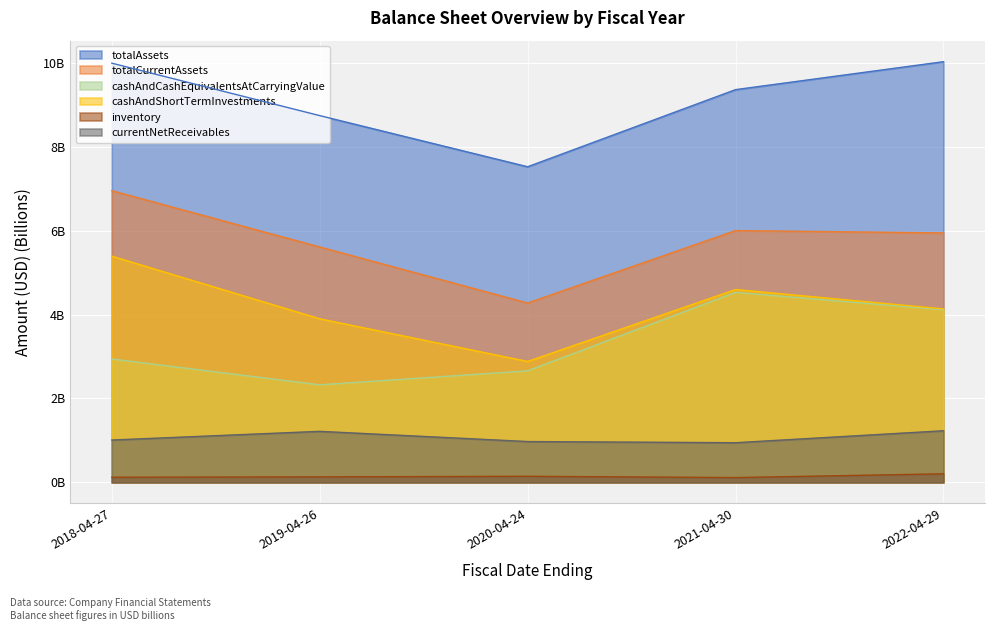

What are all the series names shown in the legend?

totalAssets, totalCurrentAssets, cashAndCashEquivalentsAtCarryingValue, cashAndShortTermInvestments, inventory, currentNetReceivables